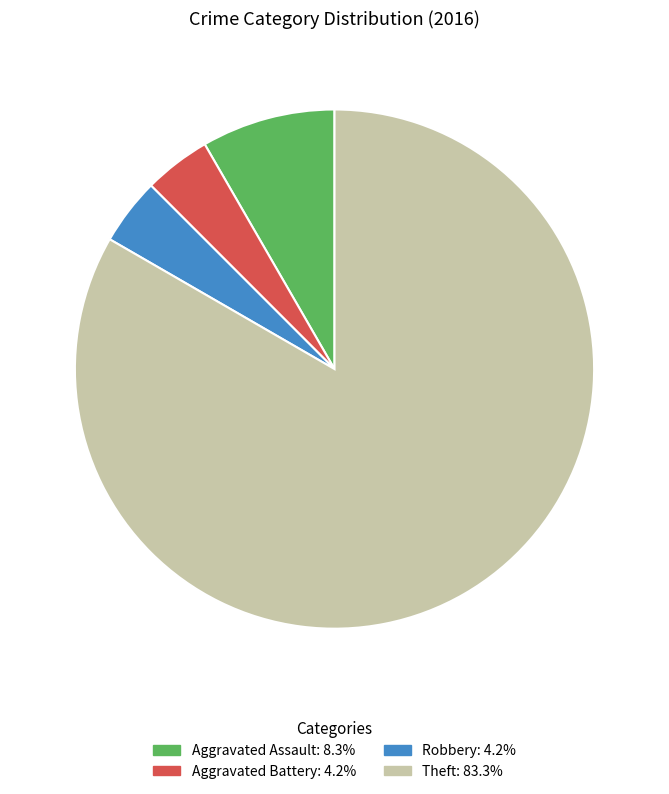

Does any single category account for the majority?

Yes